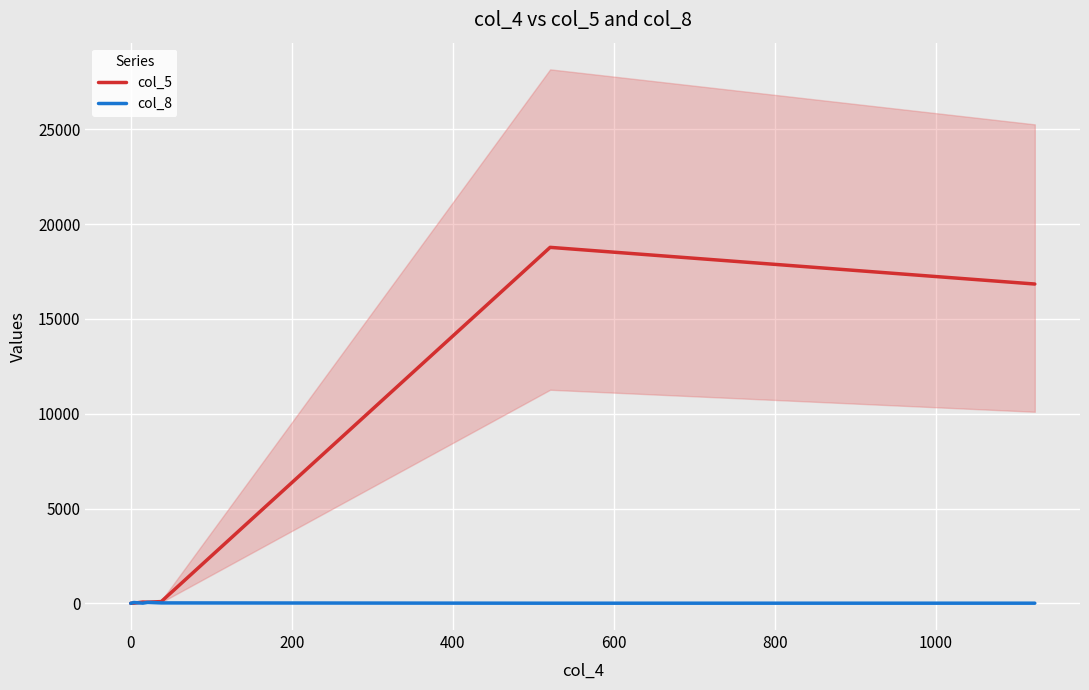

What is the total value across all series at 800?

18781